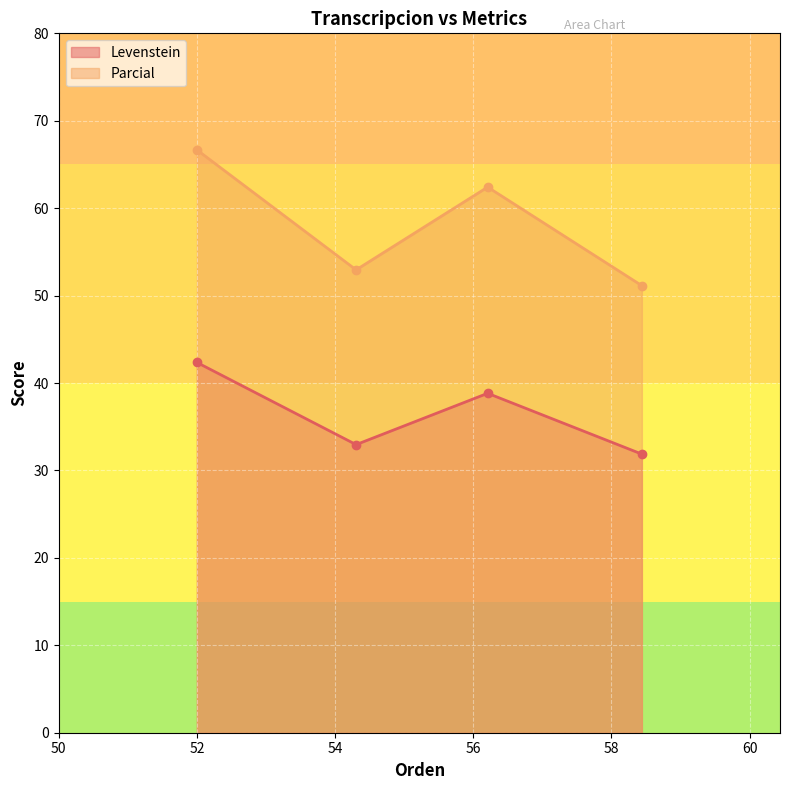

Which series has the largest range (max minus min)?

Parcial